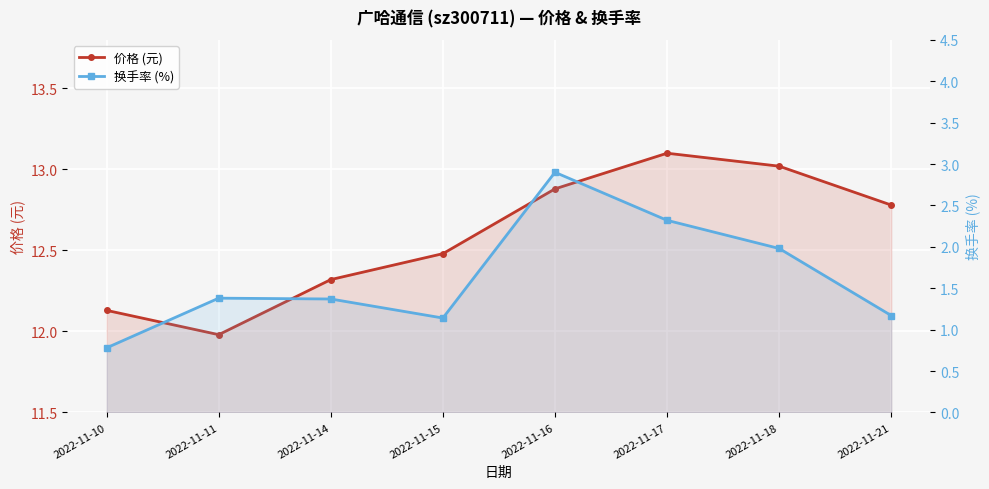

What is the value of the 换手率 (%) point at the 6th from the left?

2.3